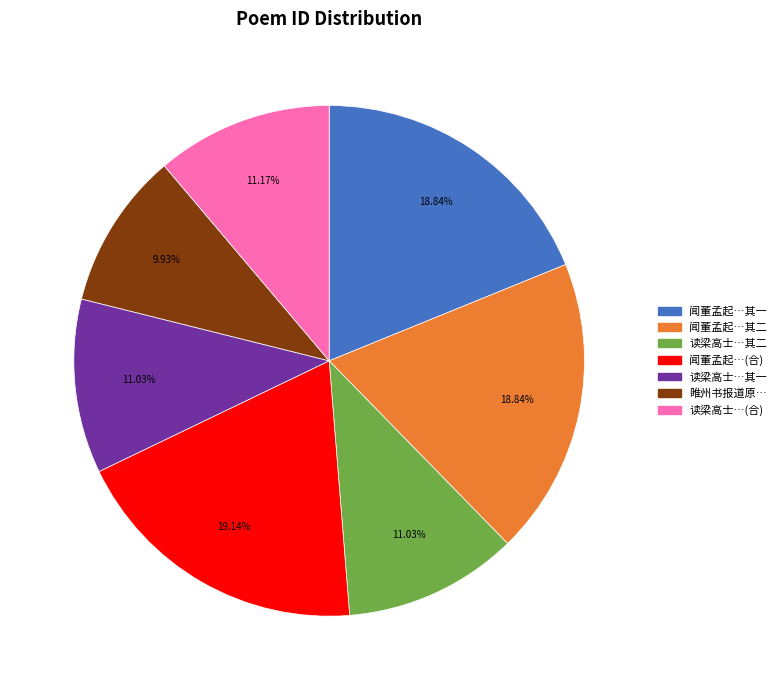

Is there any slice that represents more than half of the pie?

No